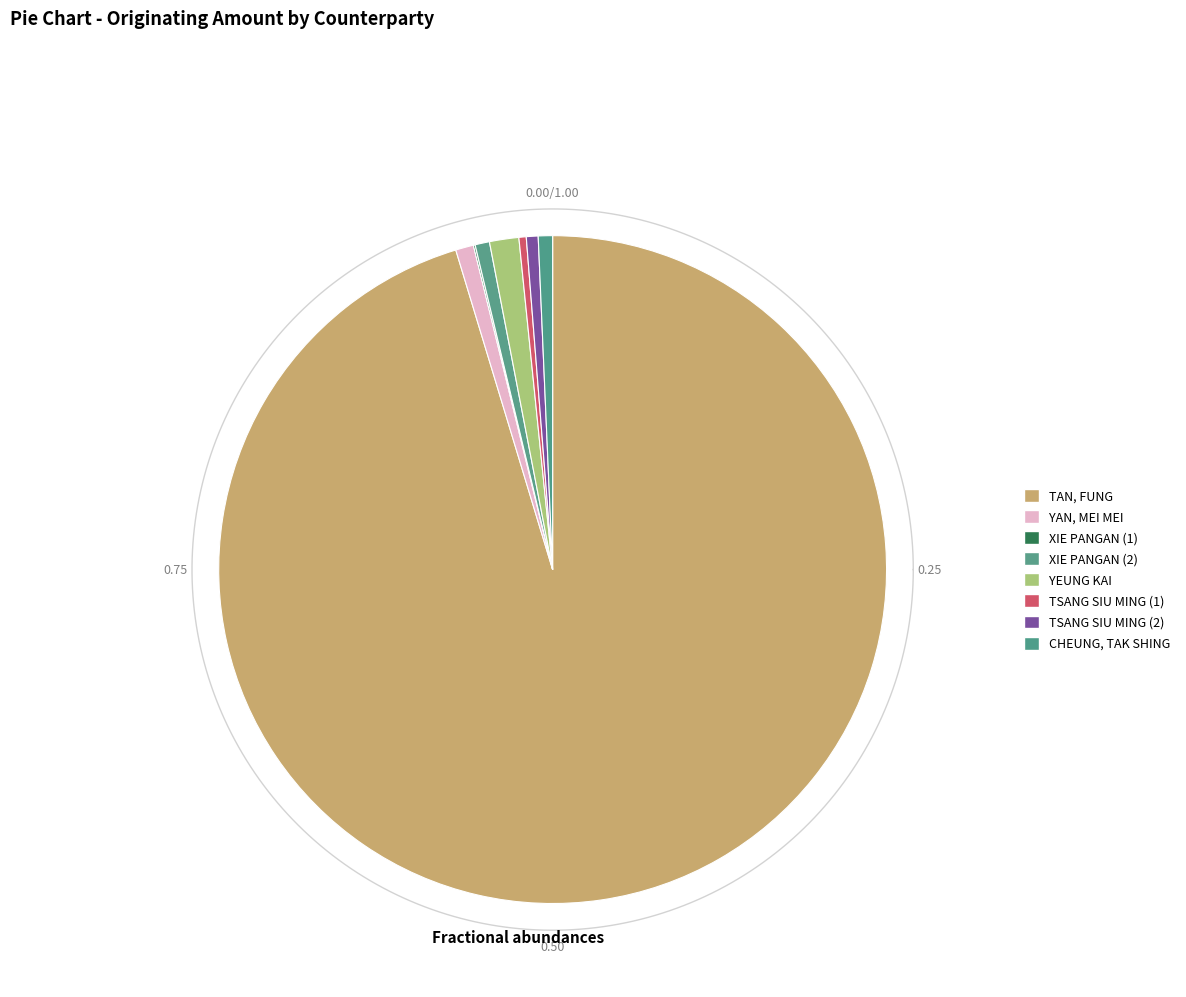

How many segments does this pie chart have?

8